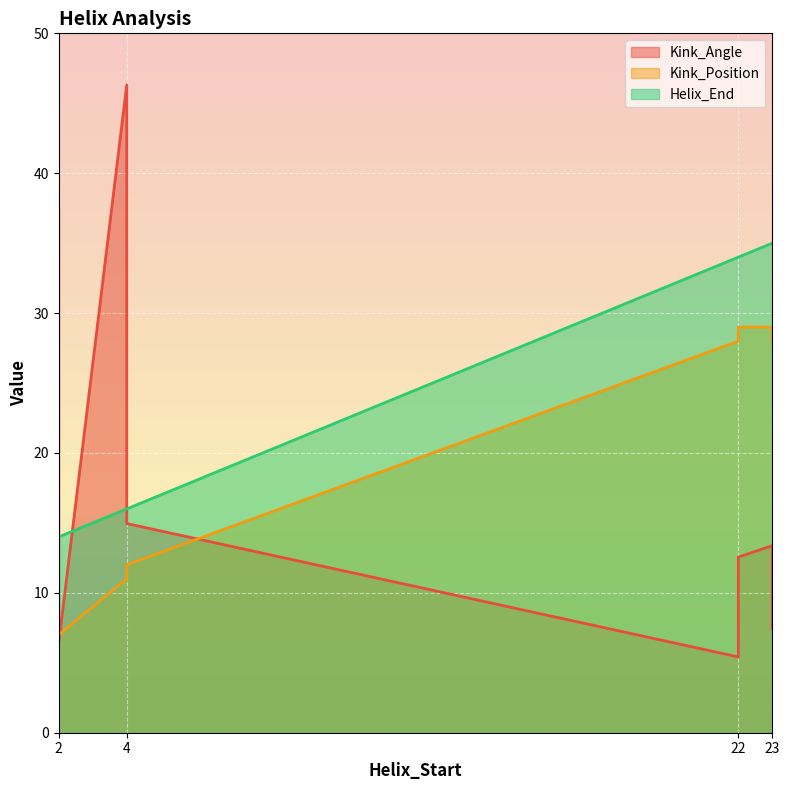

Which series has the widest spread of values?

Kink_Angle